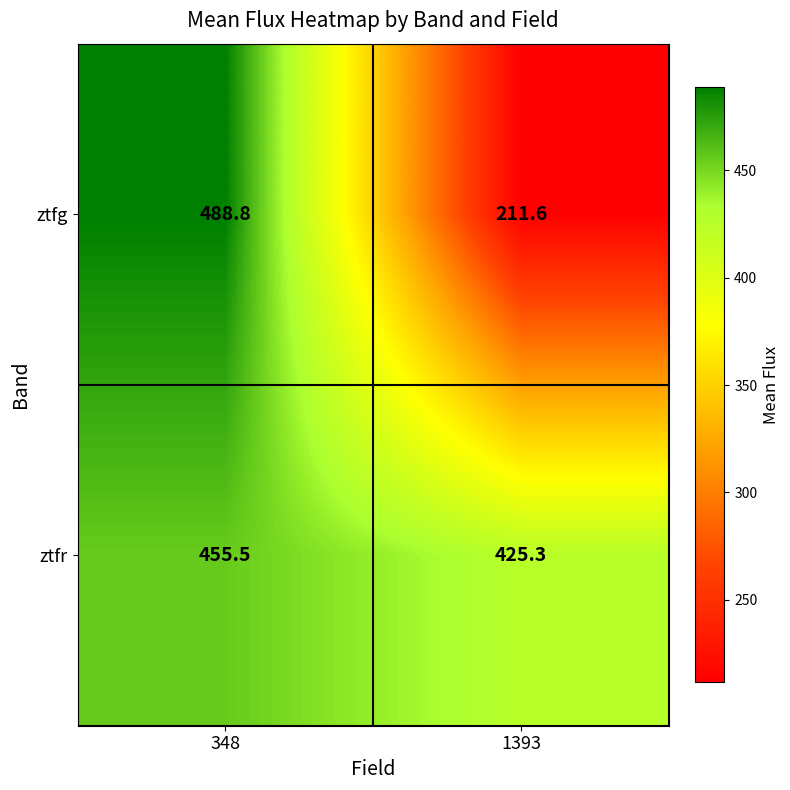

At which category is the sum across all series the highest?

348